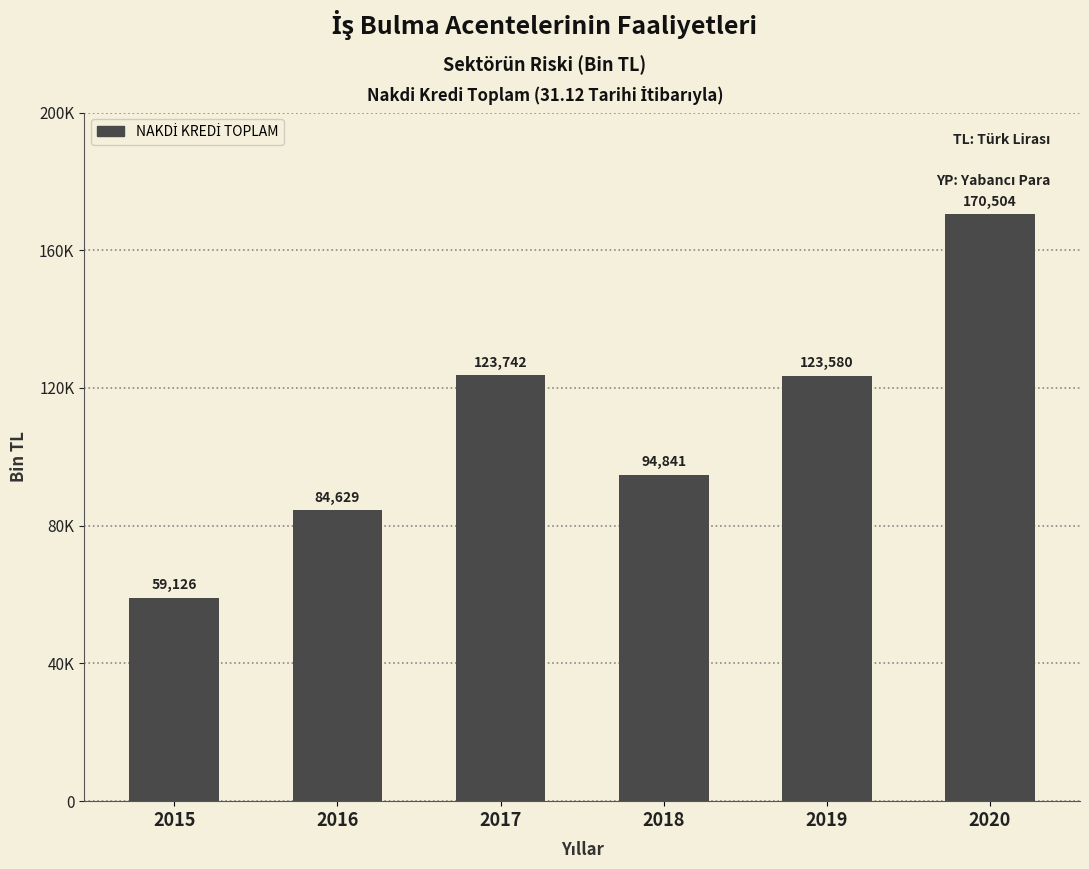

Does the chart contain any negative values?

No